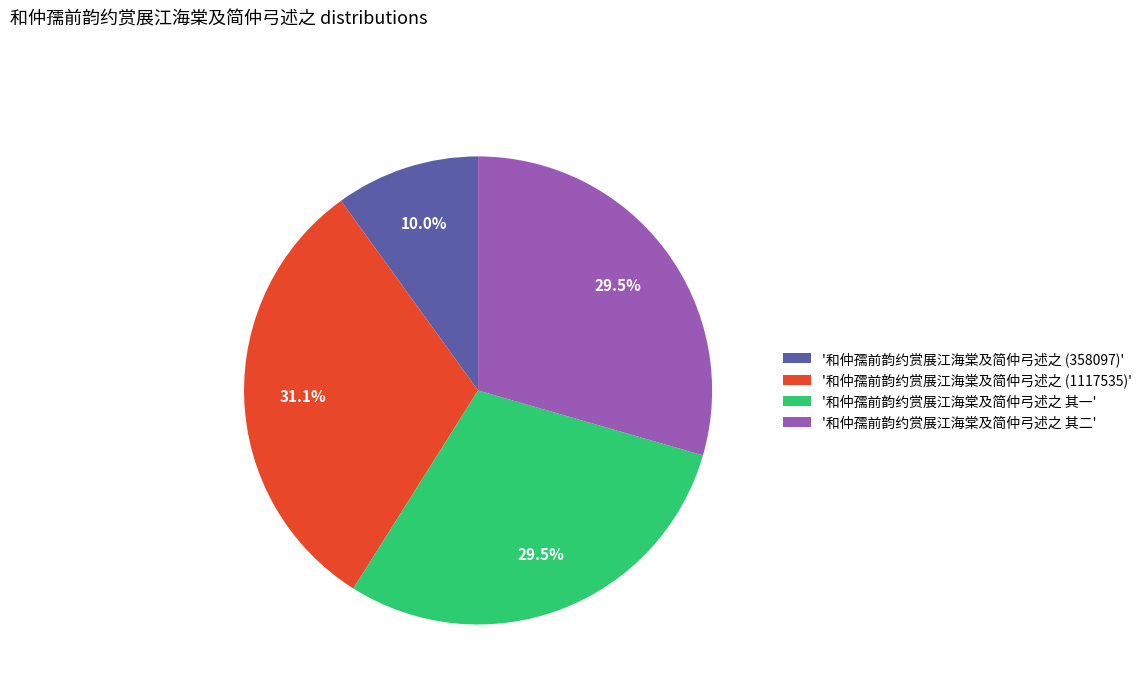

What portion of the pie excludes '和仲孺前韵约赏展江海棠及简仲弓述之 (1117535)'?

68.9%